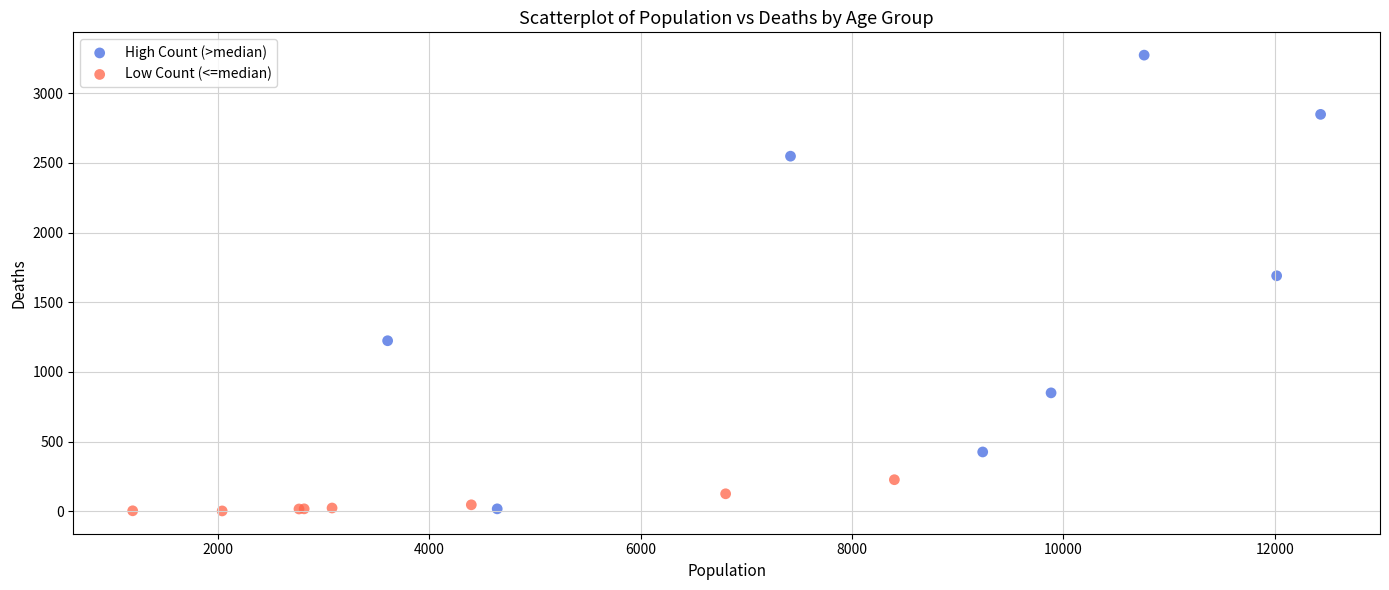

Which series has the largest Y range (max minus min)?

High Count (>median)